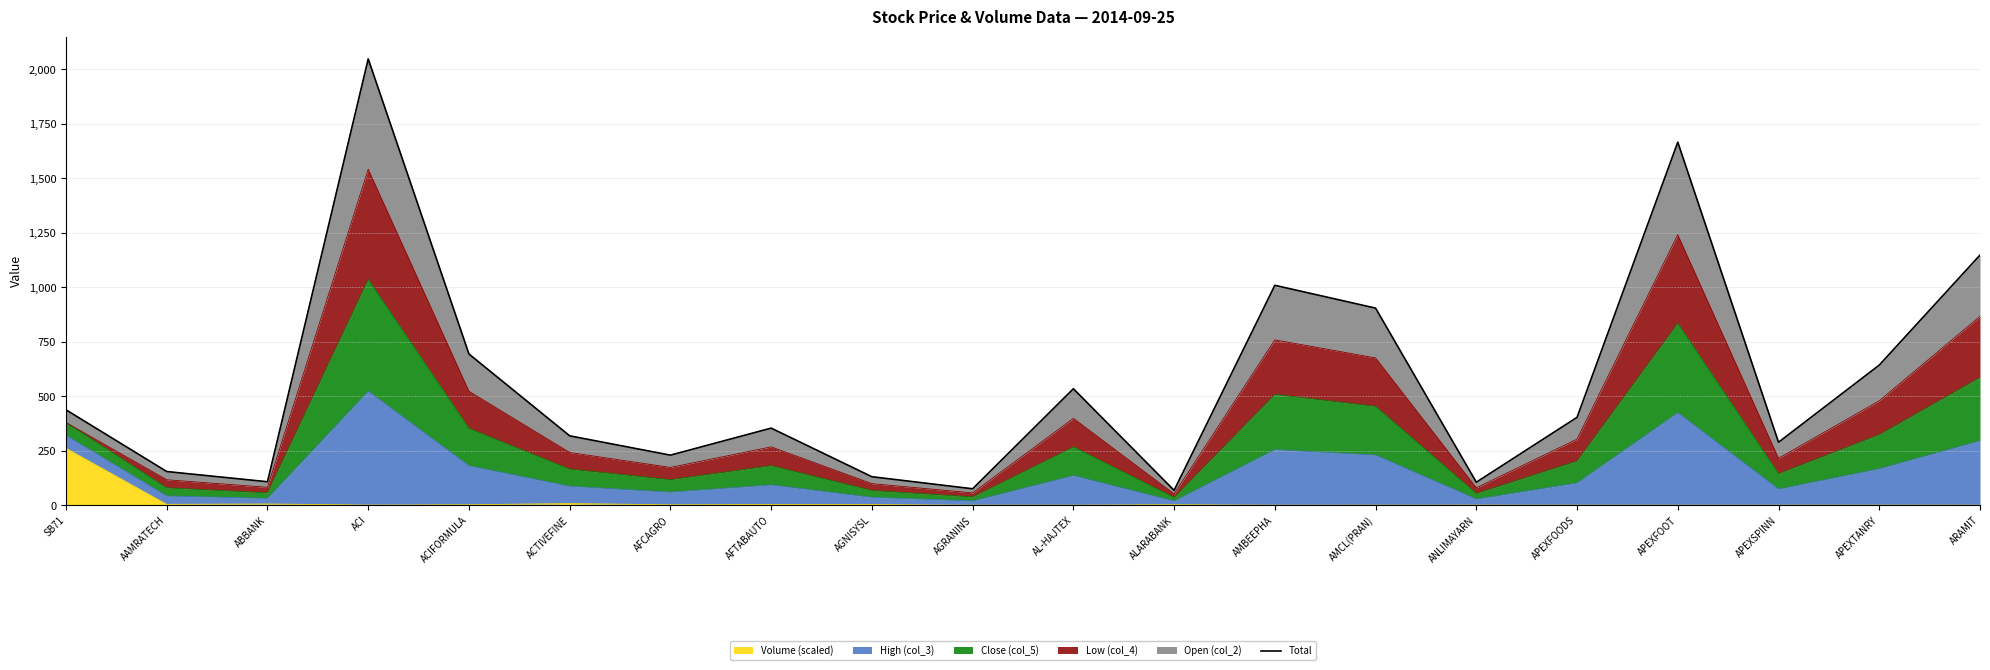

How many points are lower than both their immediate neighbors (excluding endpoints)?

6